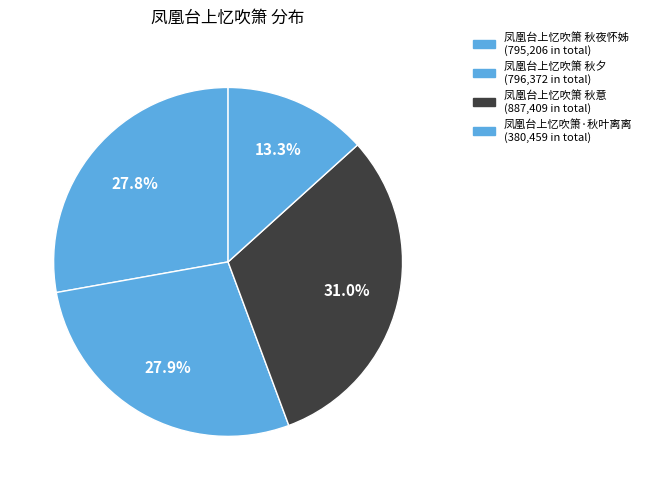

Which slice is the smallest?

凤凰台上忆吹箫·秋叶离离